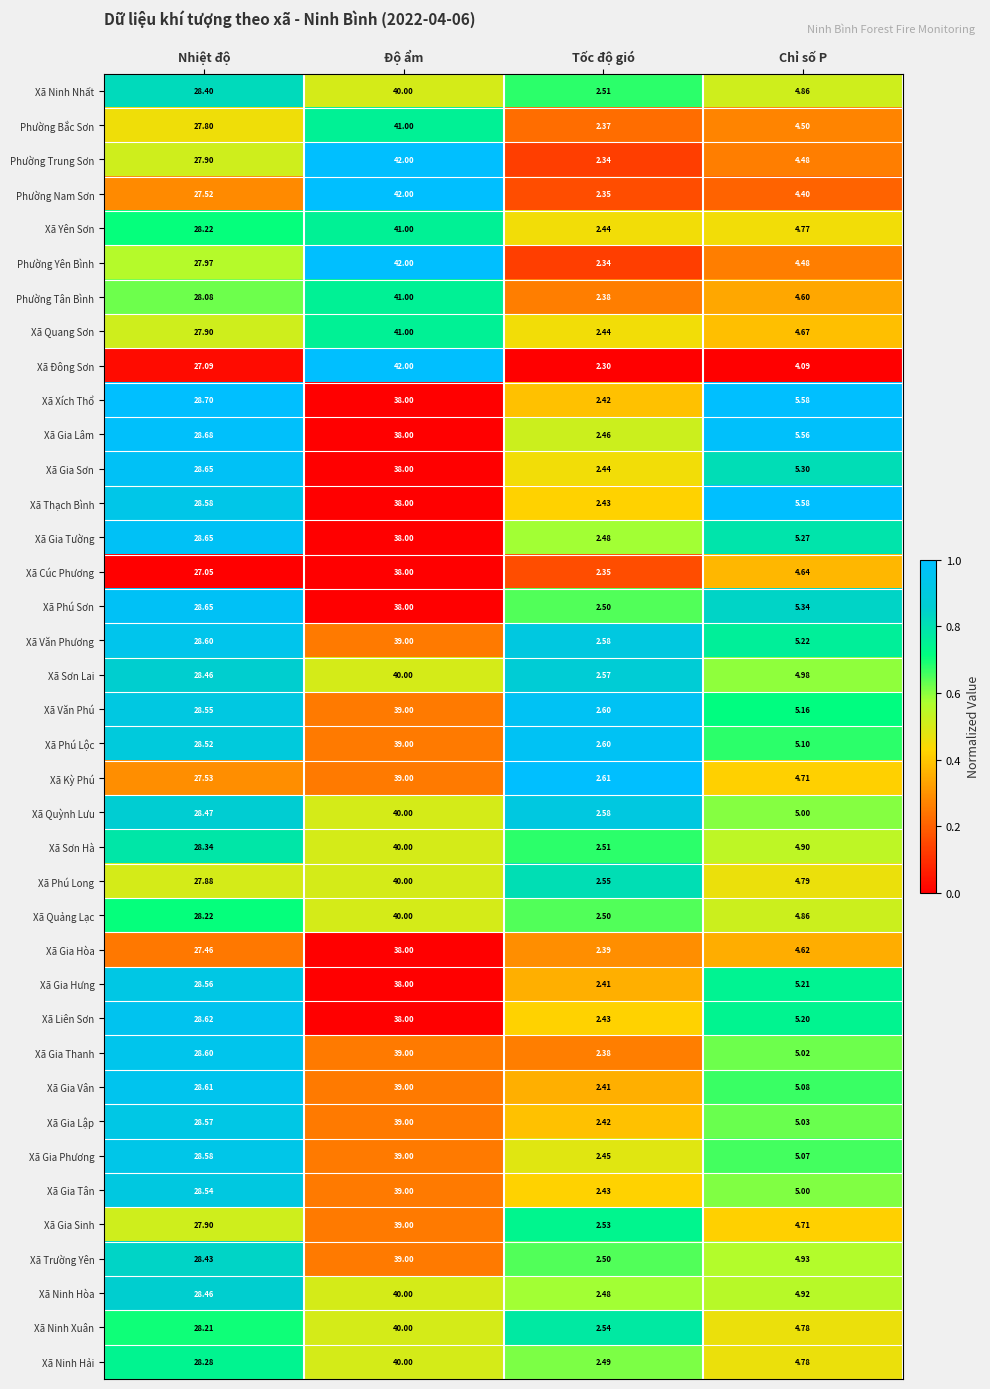

Which series has the widest spread of values?

Xã Đông Sơn